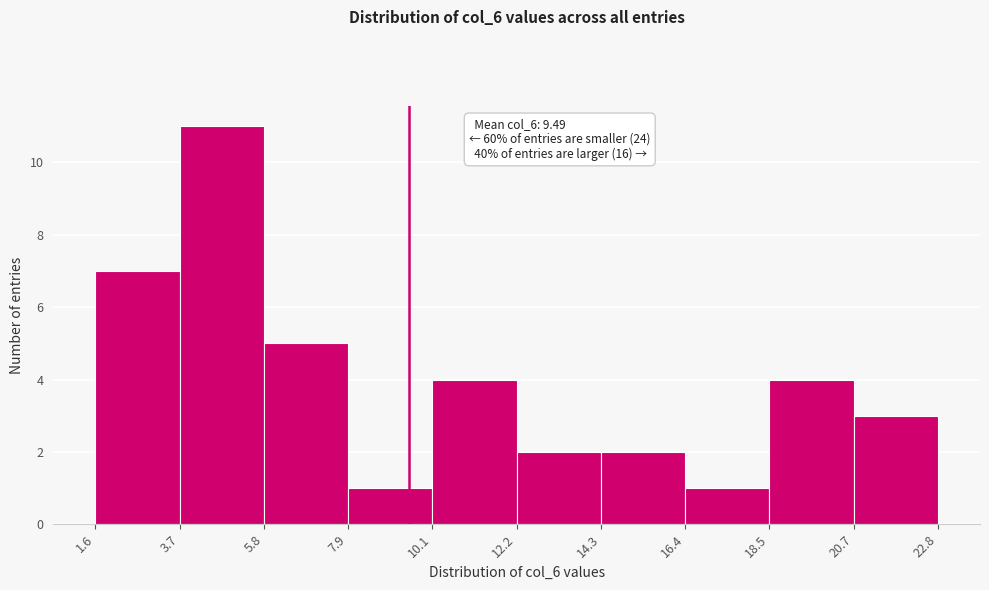

Over which range of the x-axis is the bar tallest?

3.7 to 5.8